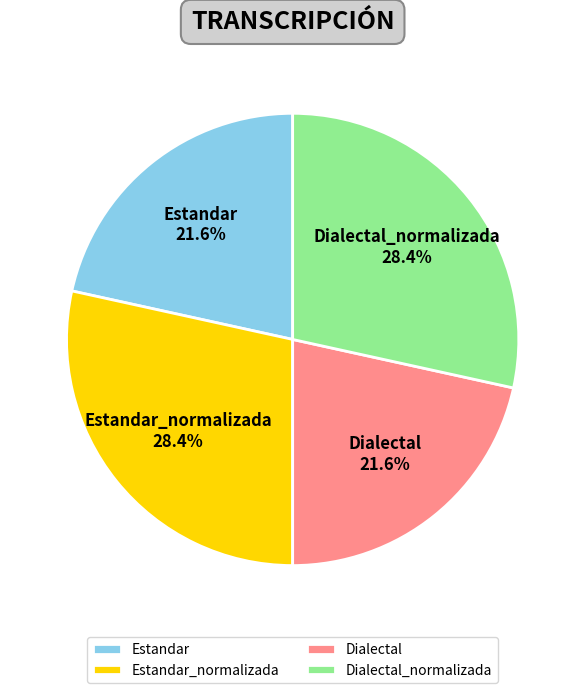

What percentage do Dialectal_normalizada and Dialectal together represent?

50.0%